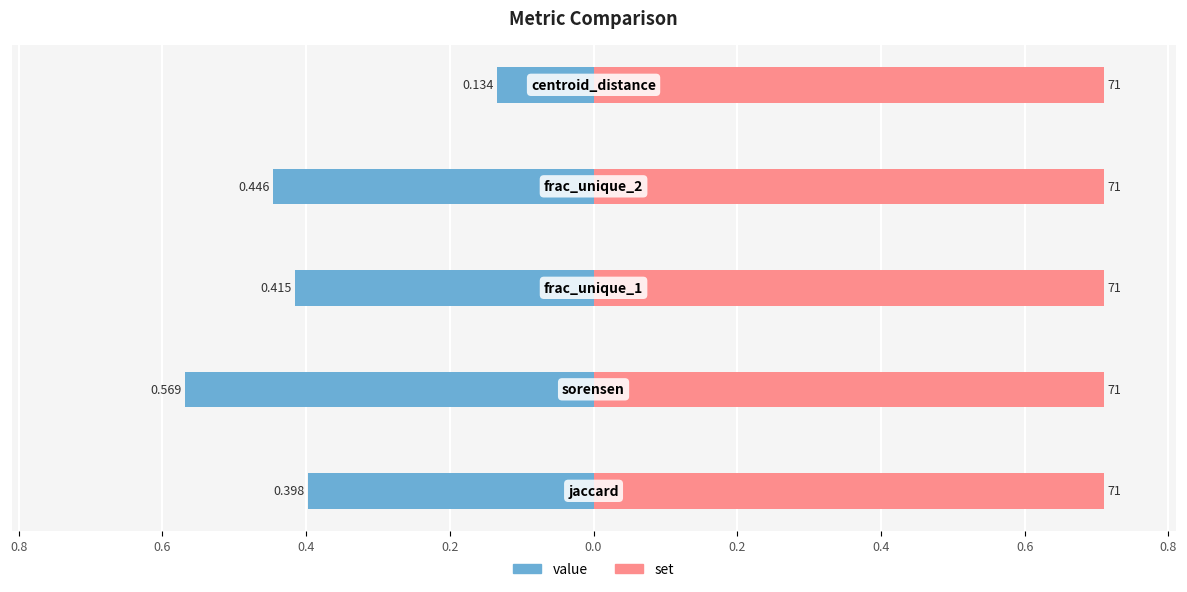

What is the difference between the maximum and minimum values in the value series?

0.4